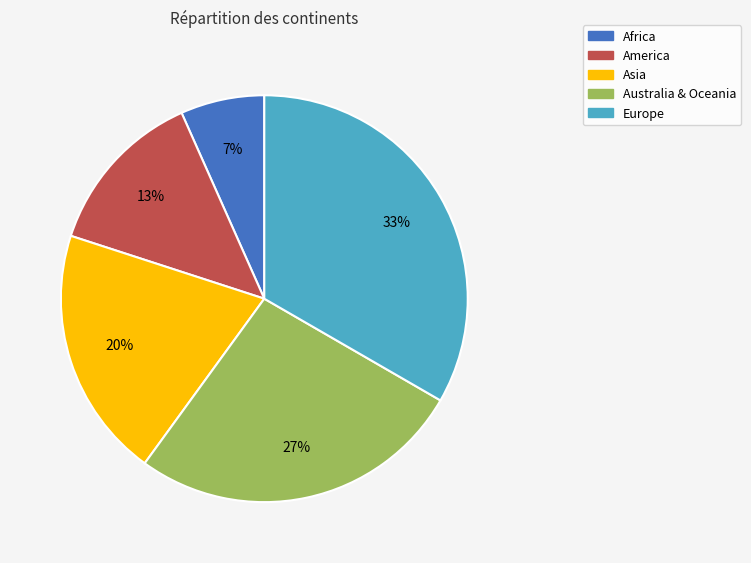

Is it true that Africa is 13% of the pie?

False